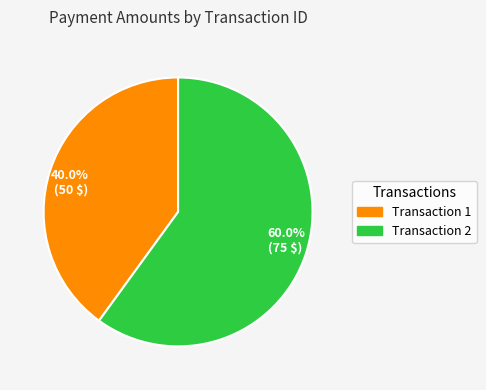

Which category has the smallest portion of the pie?

40.0% (50 $)